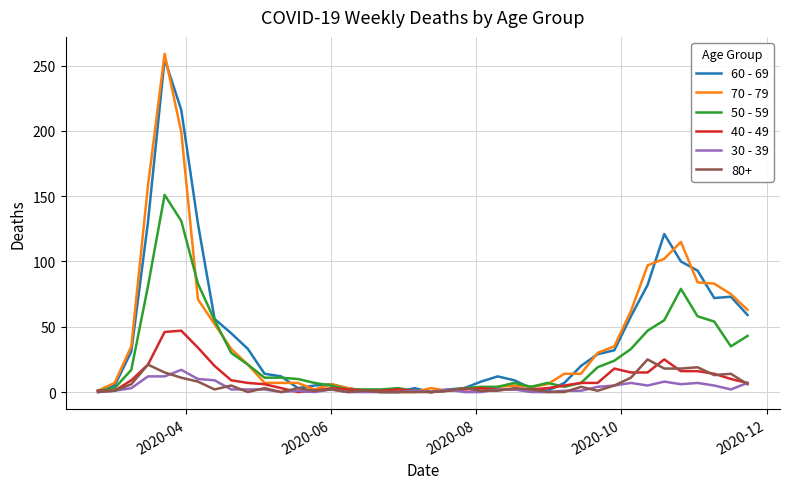

What is the greatest value displayed?

259